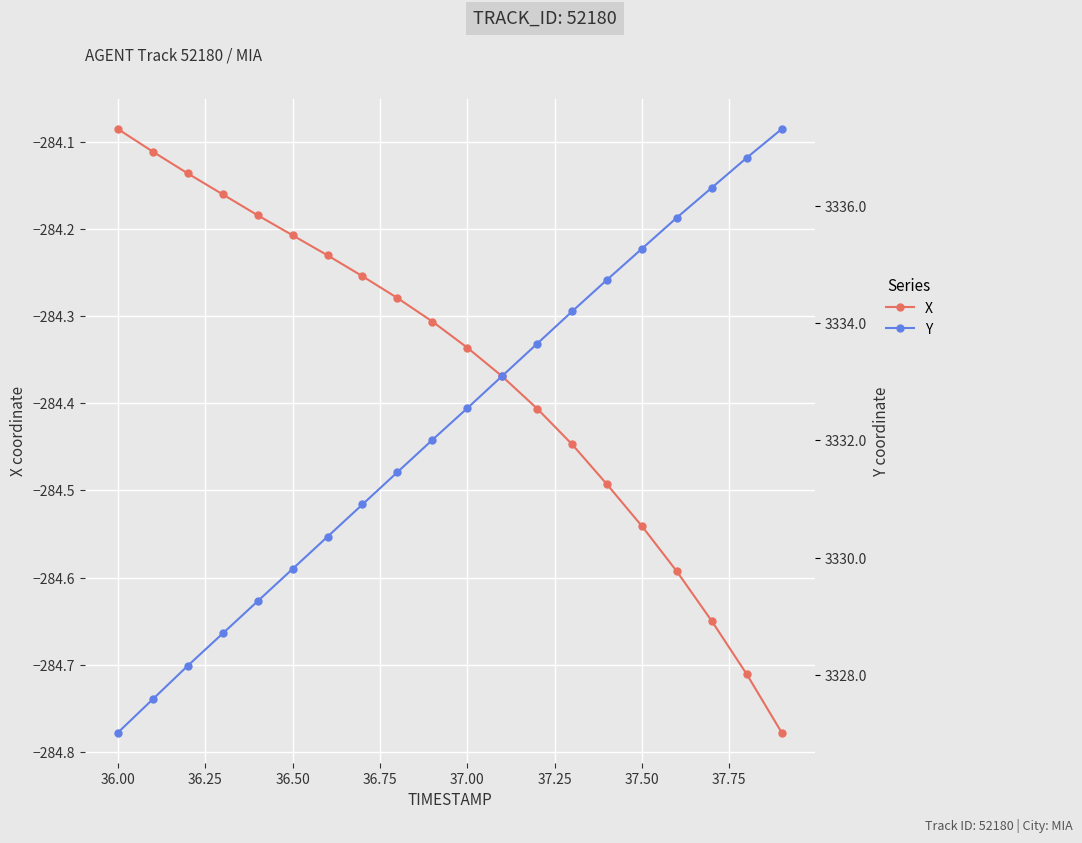

At which label is X closest to -284?

36.00